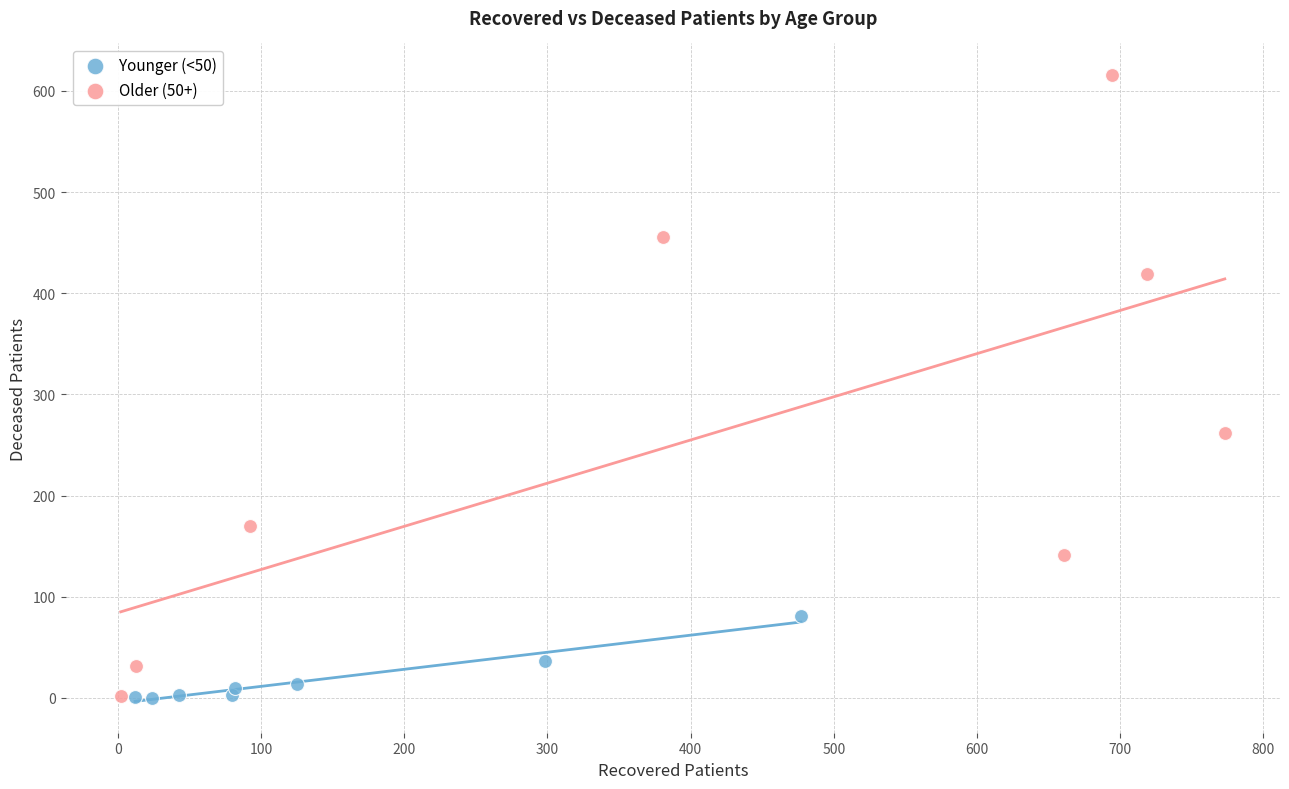

Which series has the widest spread of Y values?

Older (50+)